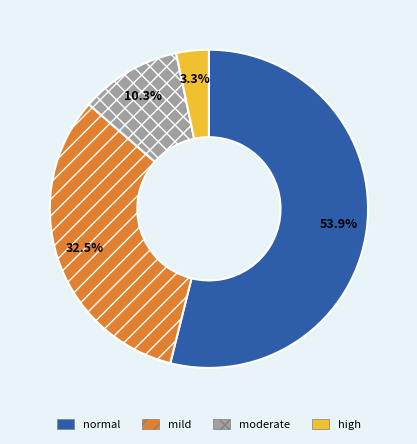

How many slices are in this pie chart?

4